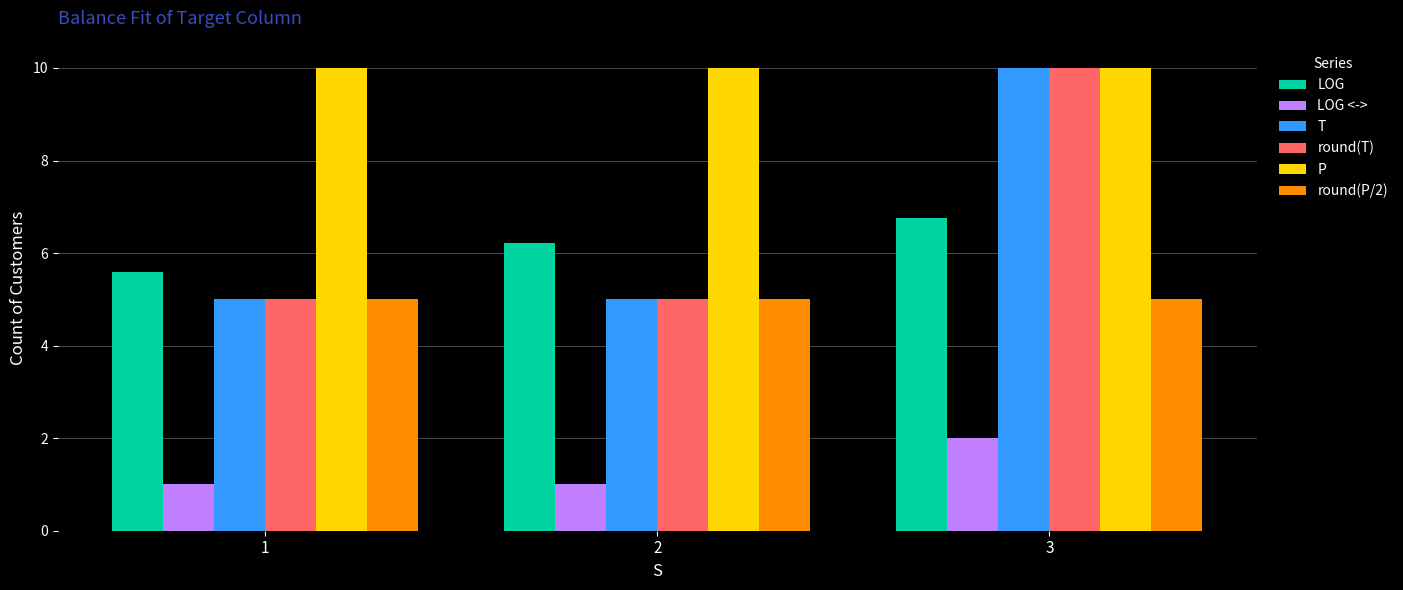

What is the highest value of the P series?

10.0